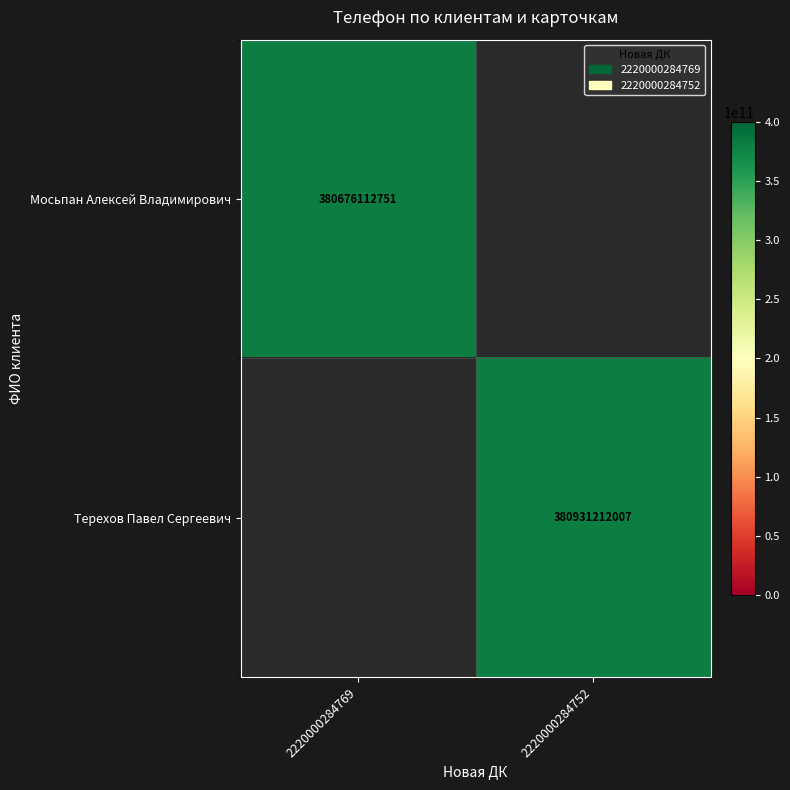

Is it true that Терехов Павел Сергеевич equals 594950583067 at 2220000284752?

False